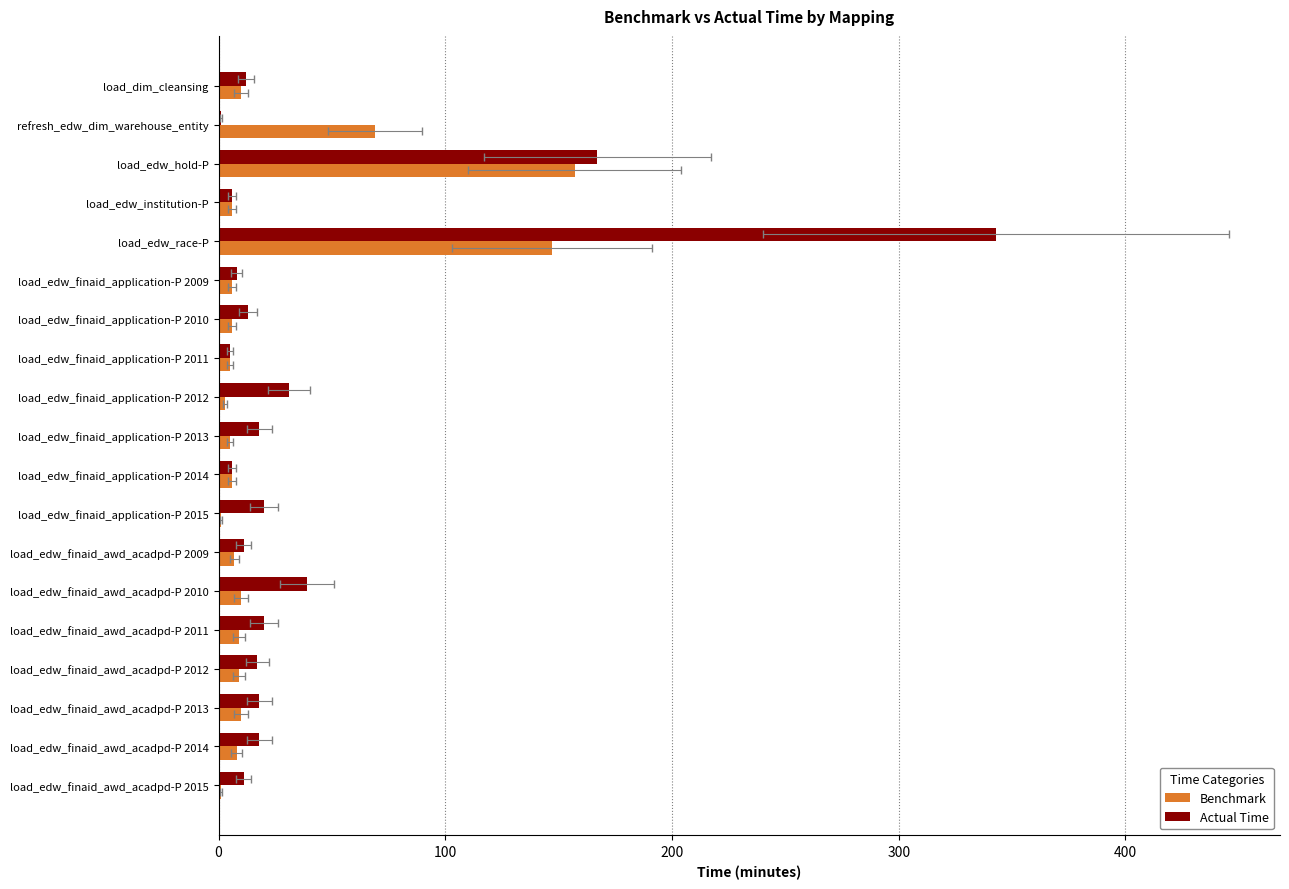

What is the lowest value of the Benchmark series?

1